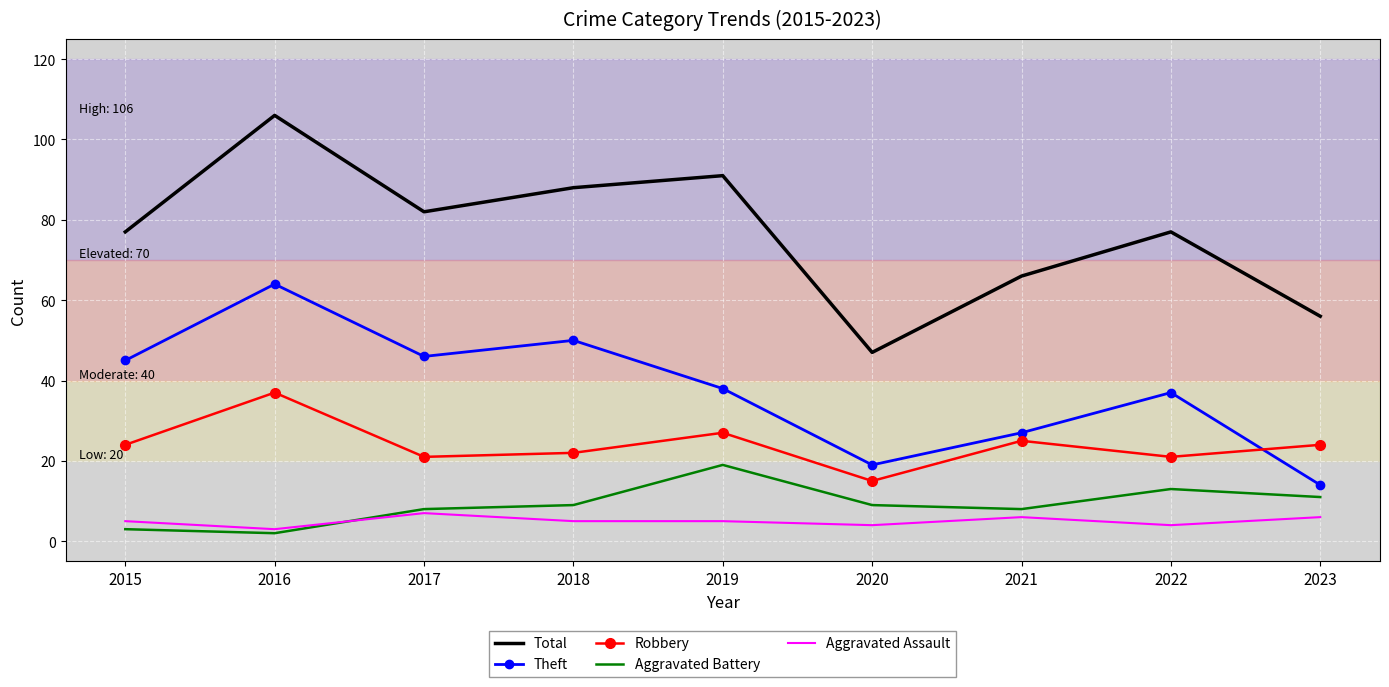

What is the sum of the Robbery values at 2016 and 2017?

58